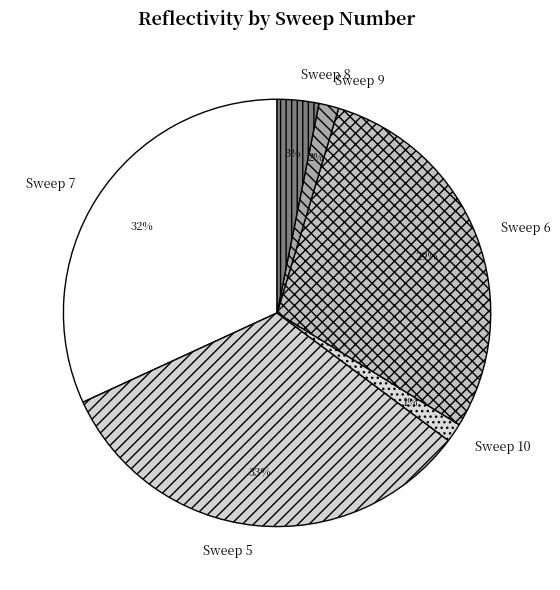

To the nearest percent, what is the difference between the largest and smallest slice percentages?

32%